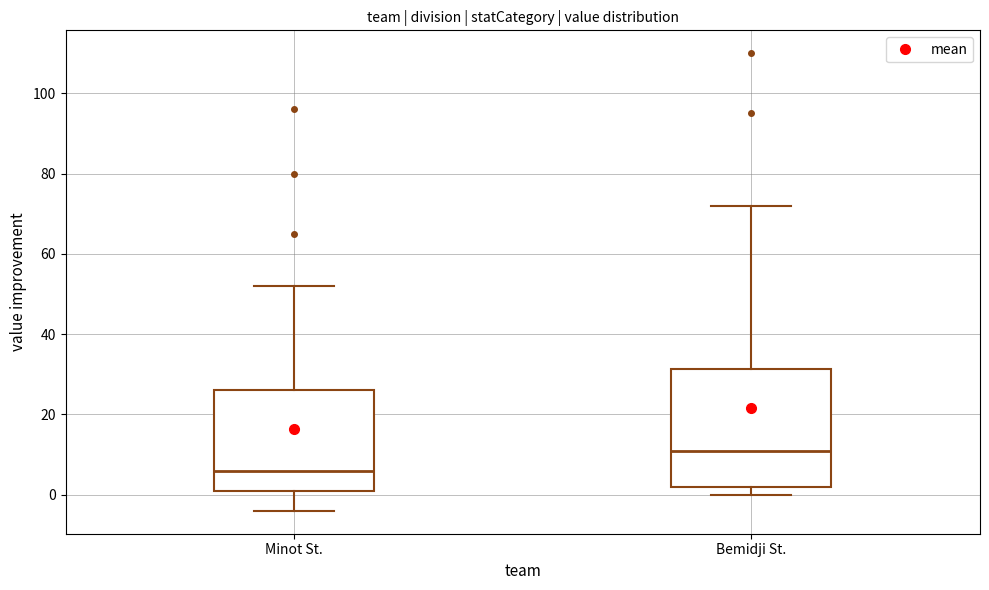

Reading left to right, transcribe this box plot: for each box, give where its median line is, the range the box spans, and where its two whiskers end, as read against the y-axis. The values are not printed on the chart, so give them approximately, as read against the axis.

Minot St.: median 6, box 2 to 26, whiskers -4 to 52
Bemidji St.: median 12, box 2 to 32, whiskers 0 to 72